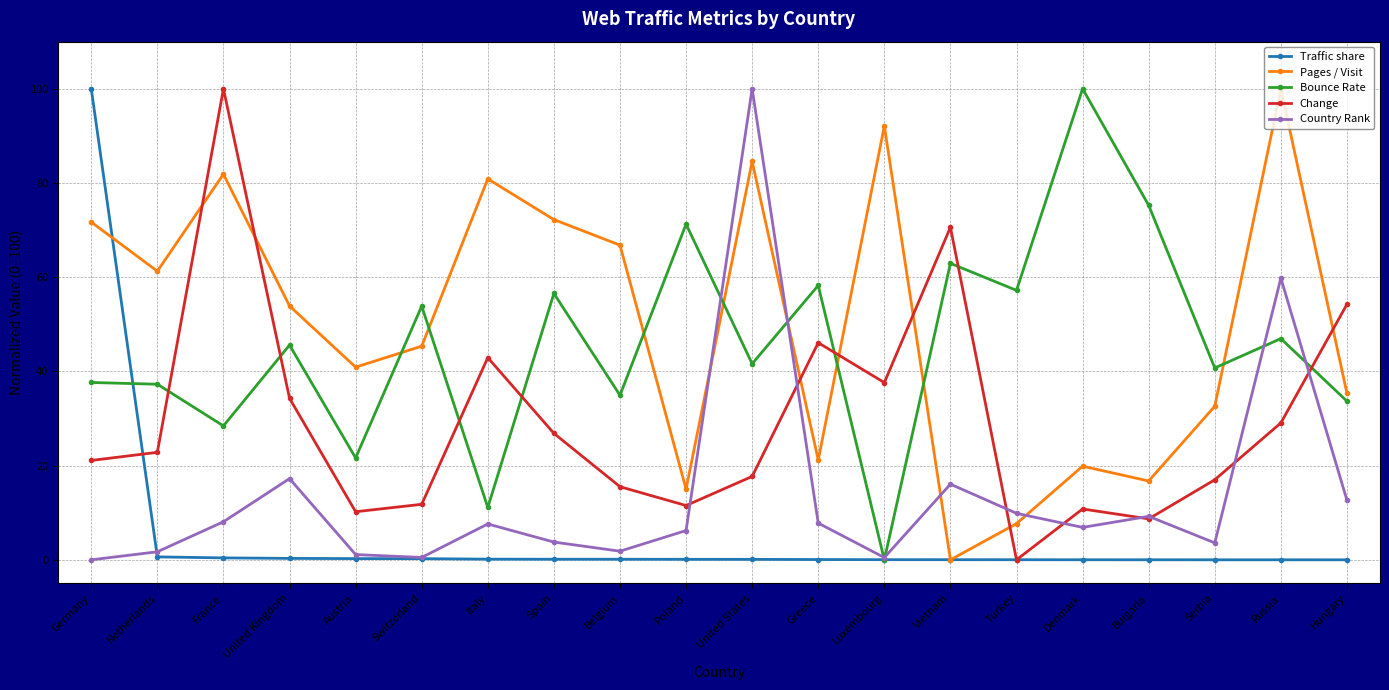

What is the label of the 20th point from the right?

Germany